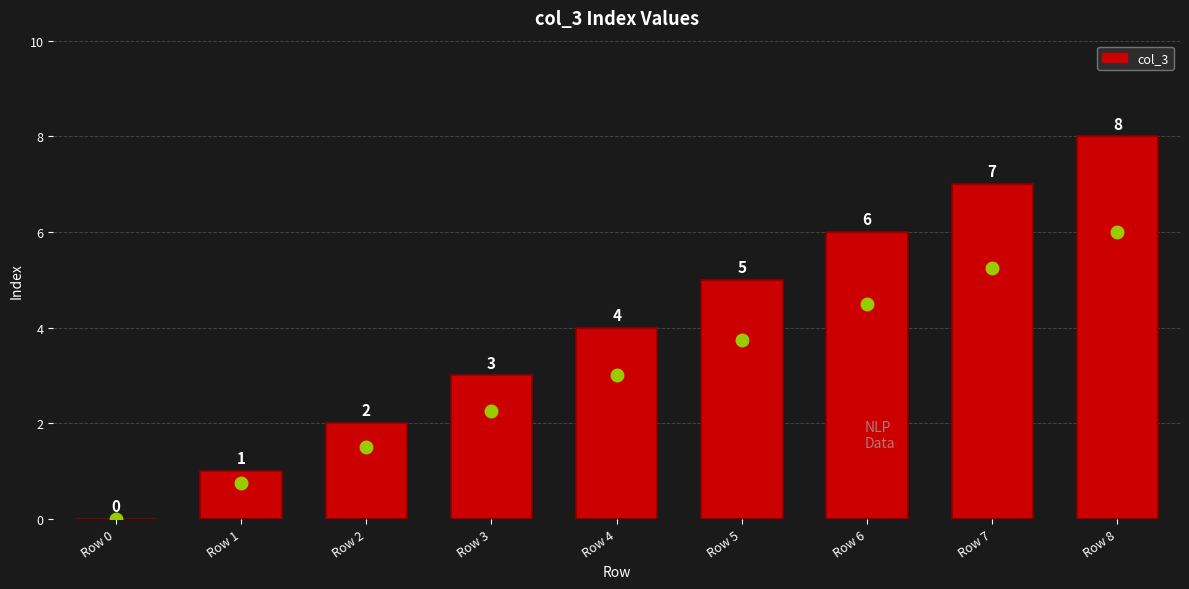

What is the sum of the values at Row 3 and Row 6?

9